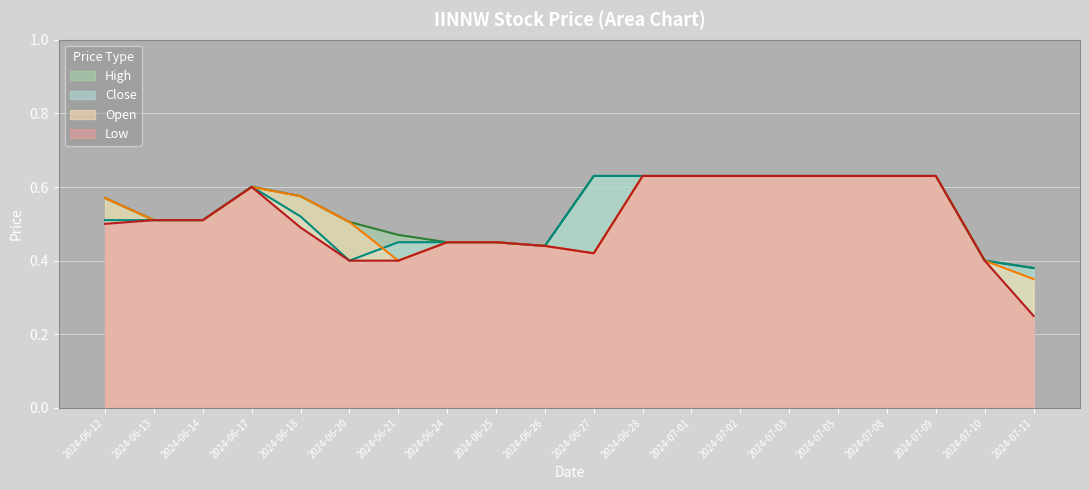

What is the total value across all series at 2024-06-24?

1.8